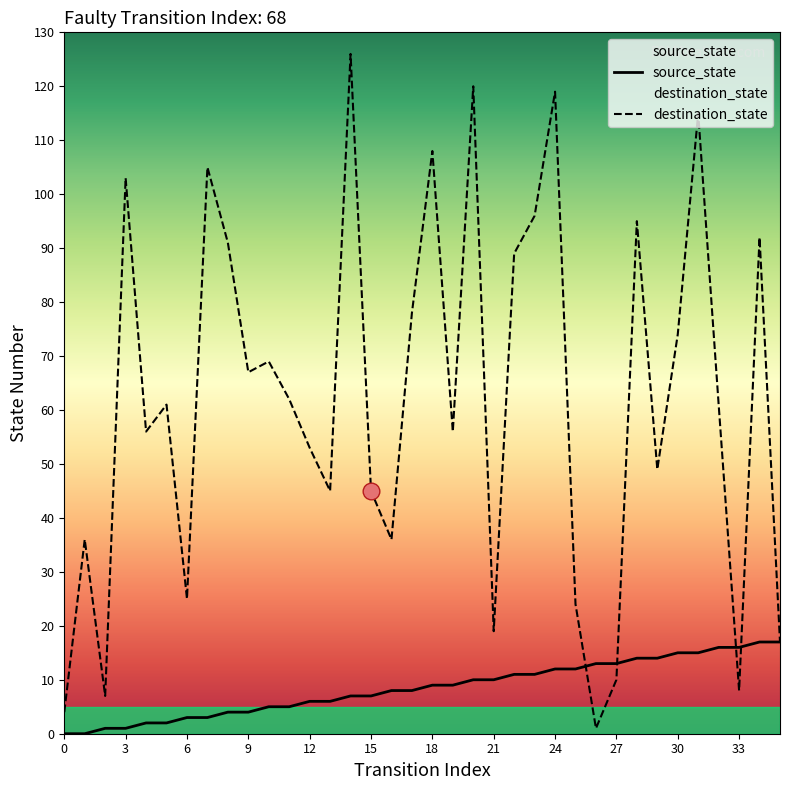

How many lines are shown in the chart?

2